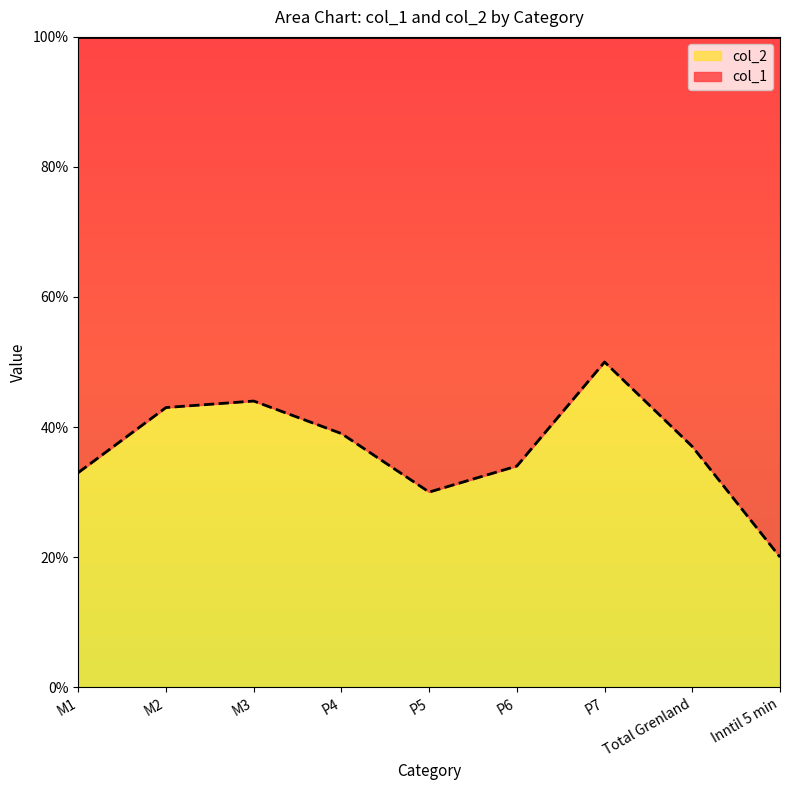

What is the difference between the maximum and minimum values?

0.3